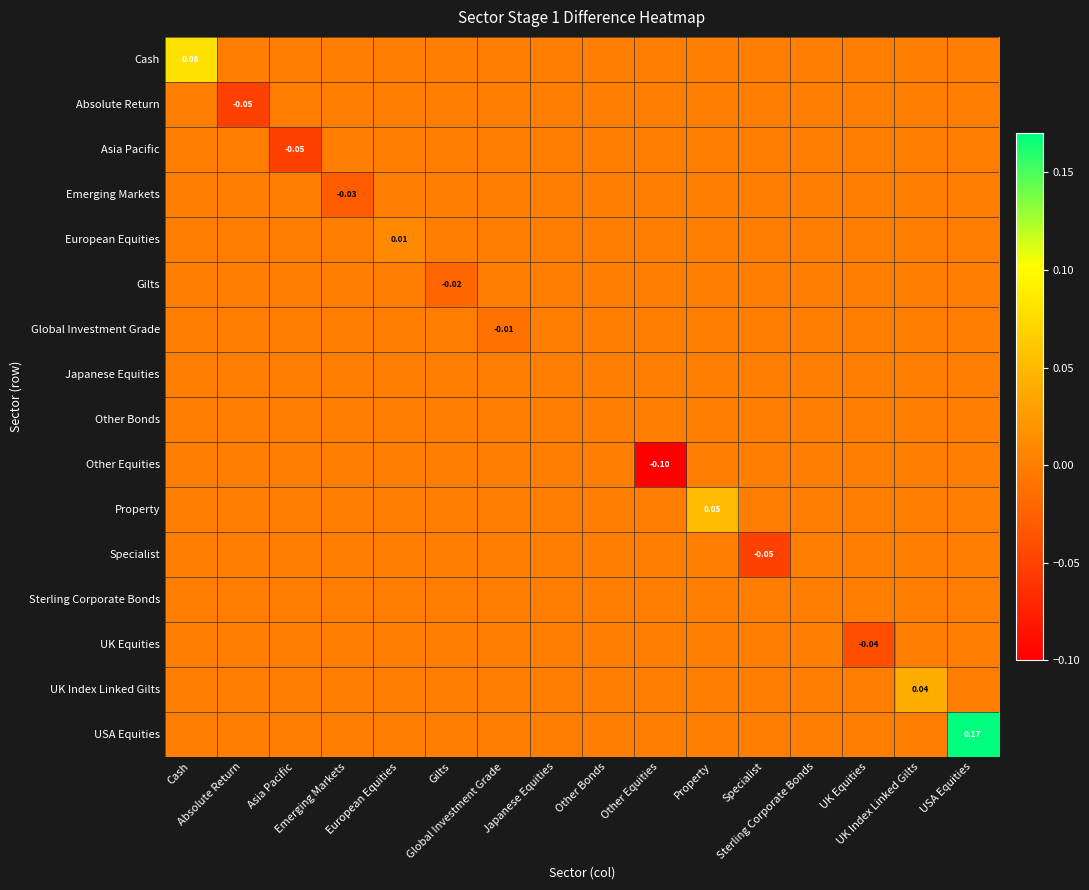

What is the minimum value shown in the chart?

-0.1